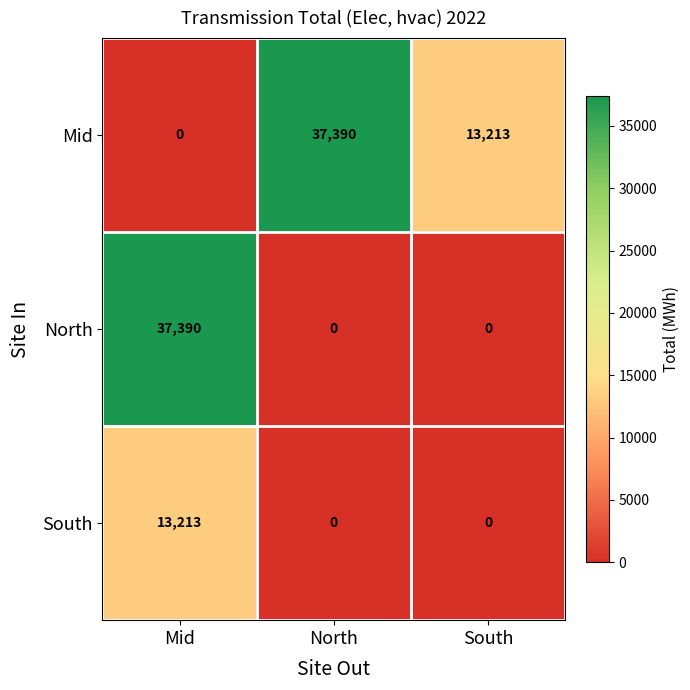

Which series changed the most between North and South?

Mid